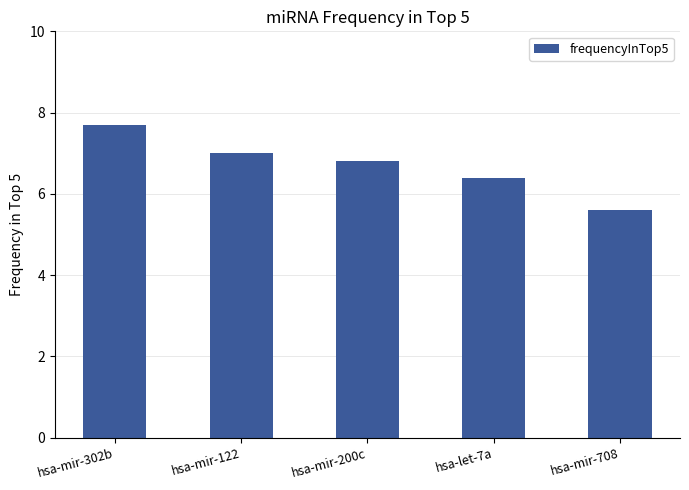

How many data points are less than 6?

1